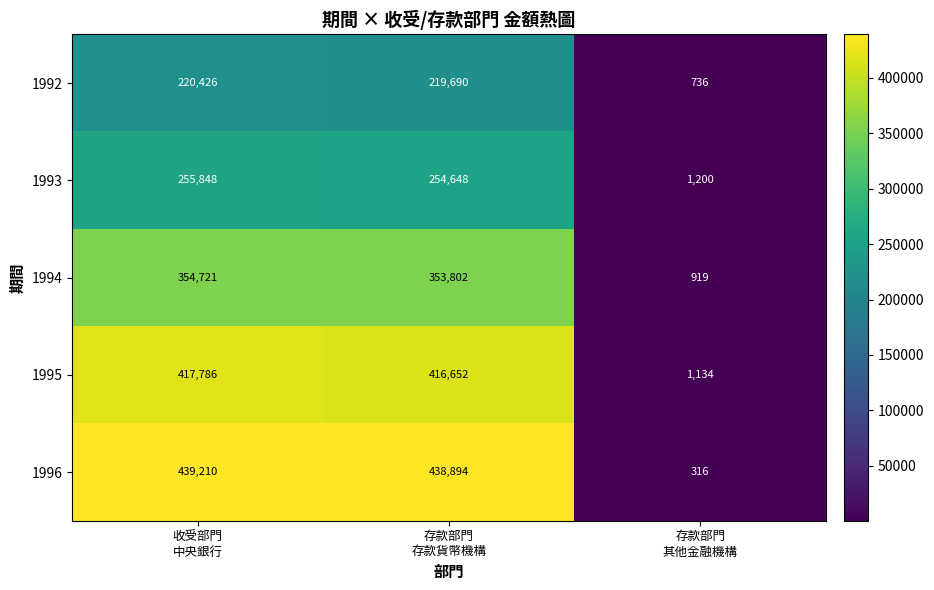

What is the smallest value displayed?

316